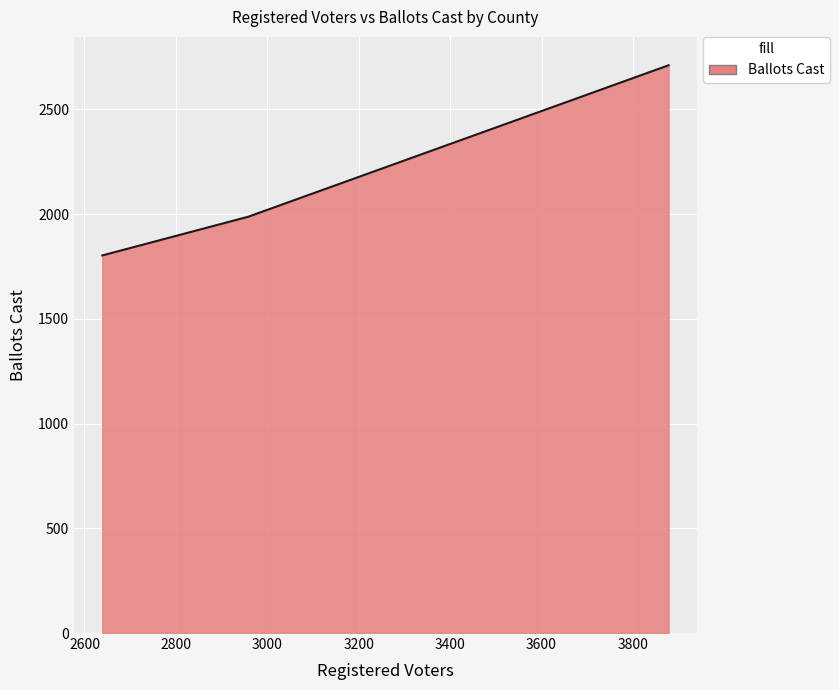

What is the maximum value shown in the chart?

2711.0